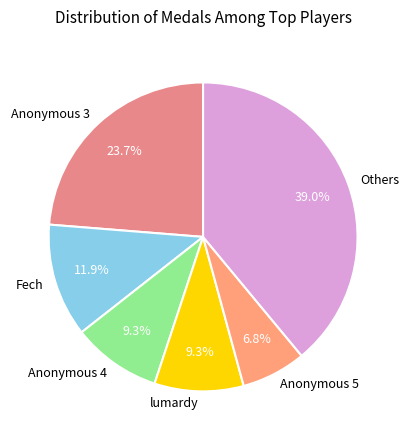

How many slices are in this pie chart?

6